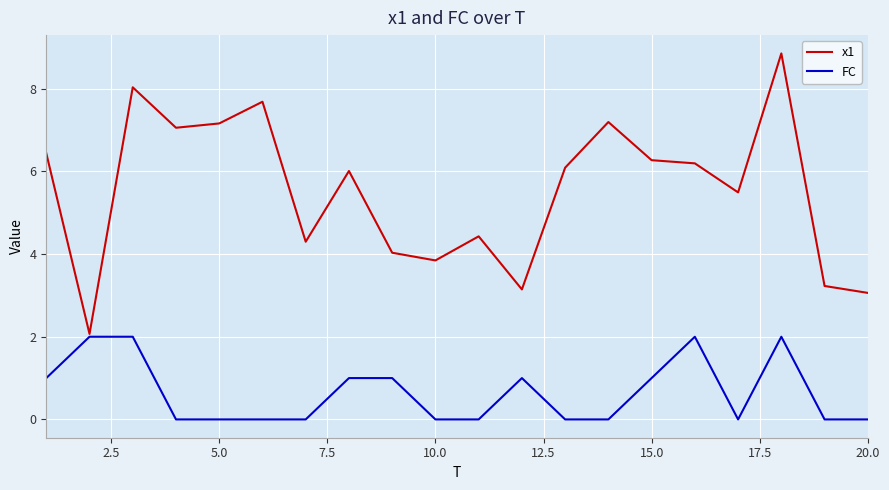

Which series has the largest total across all categories?

x1